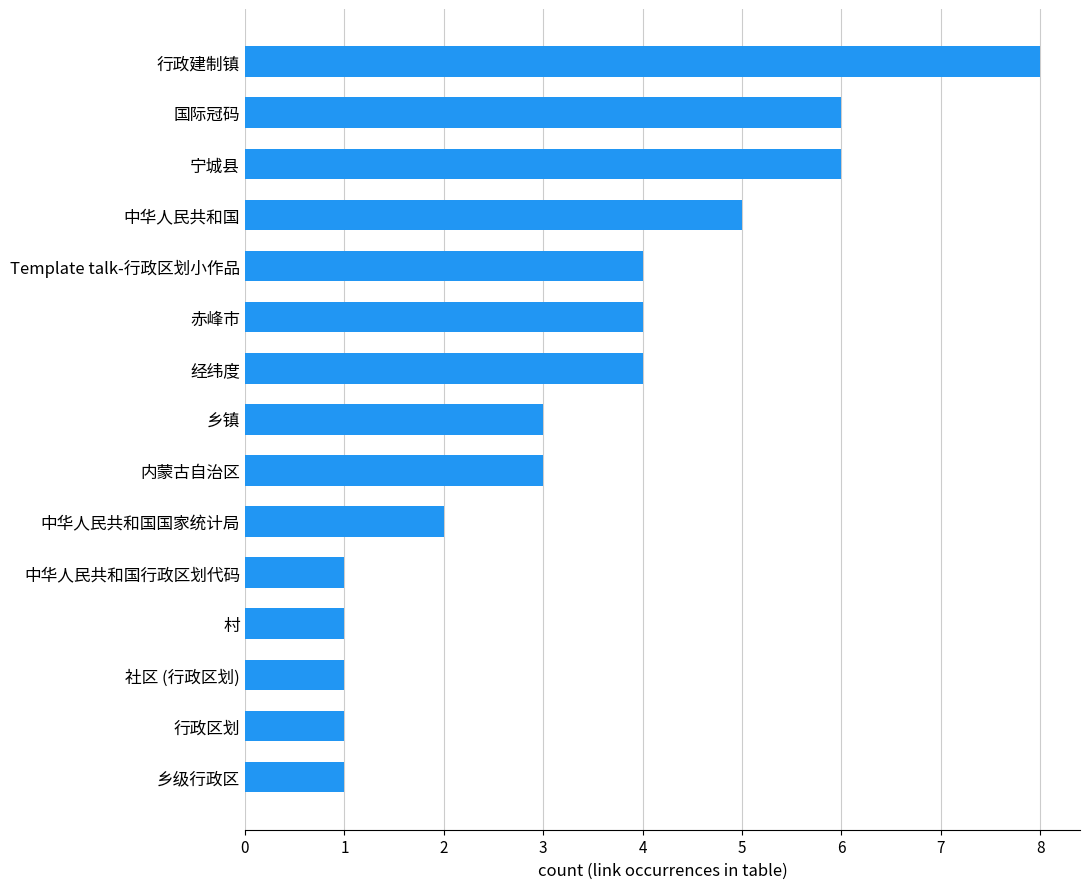

What is the difference between the maximum and minimum values?

7